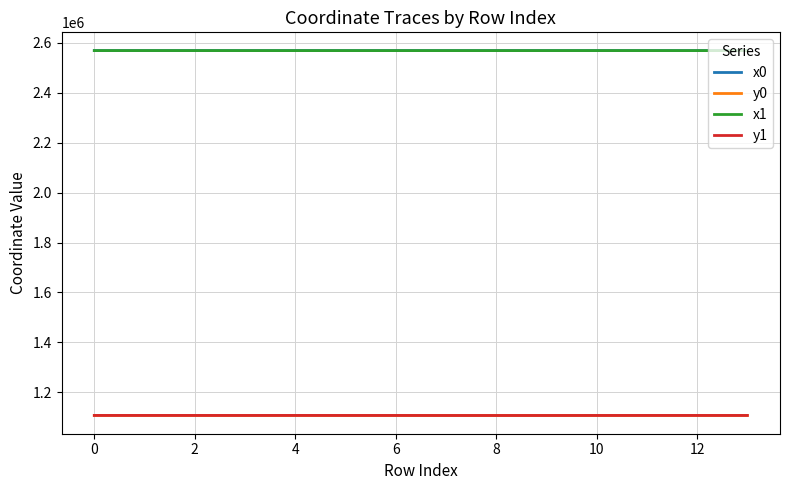

True or false: x0 and y1 intersect in this chart.

False